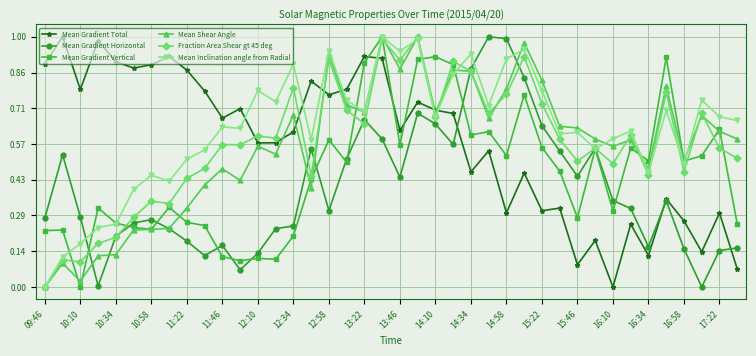

How many times do Mean Gradient Total and Mean Shear Angle cross each other?

7